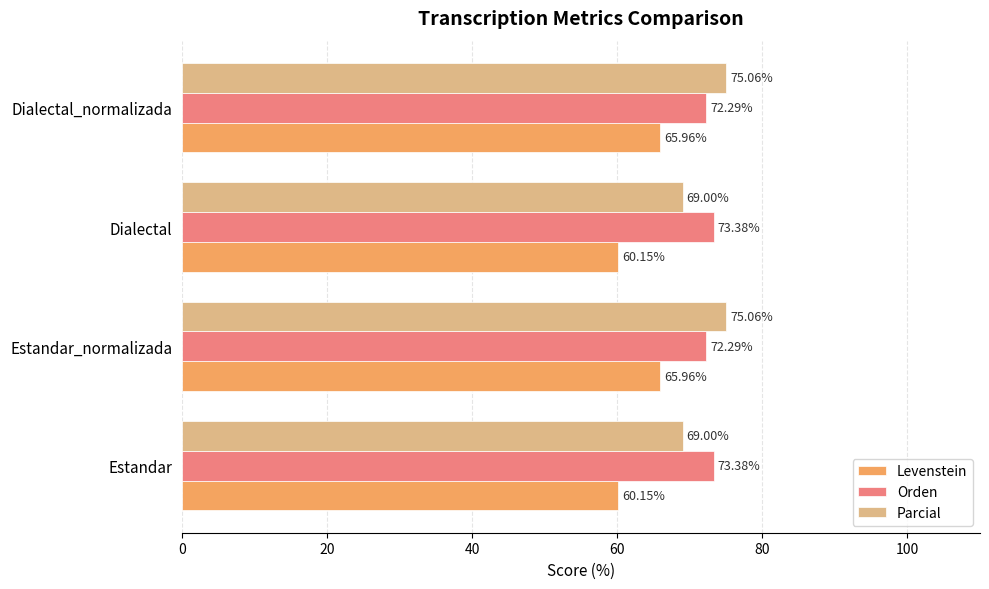

At Dialectal, list the series in order from smallest to largest.

Levenstein, Parcial, Orden